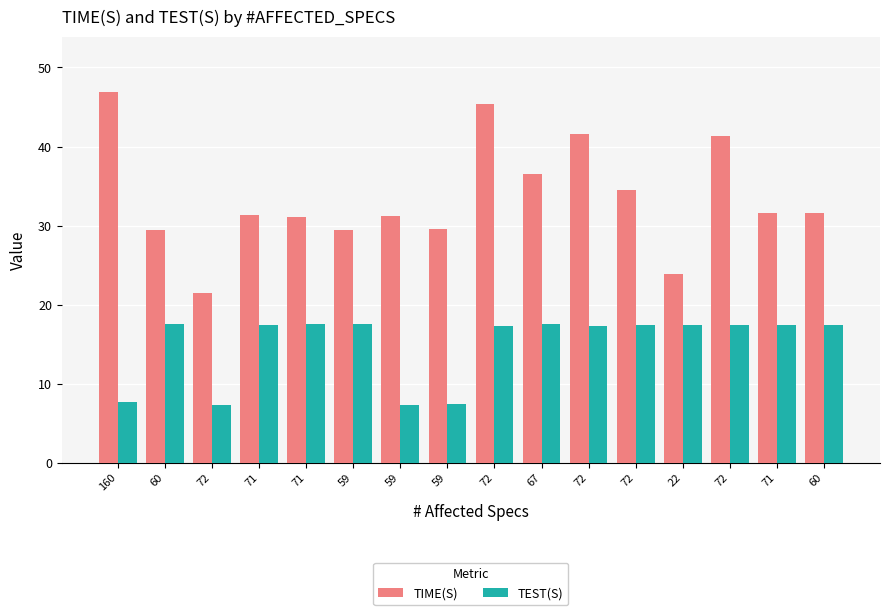

How many groups of bars are there?

16